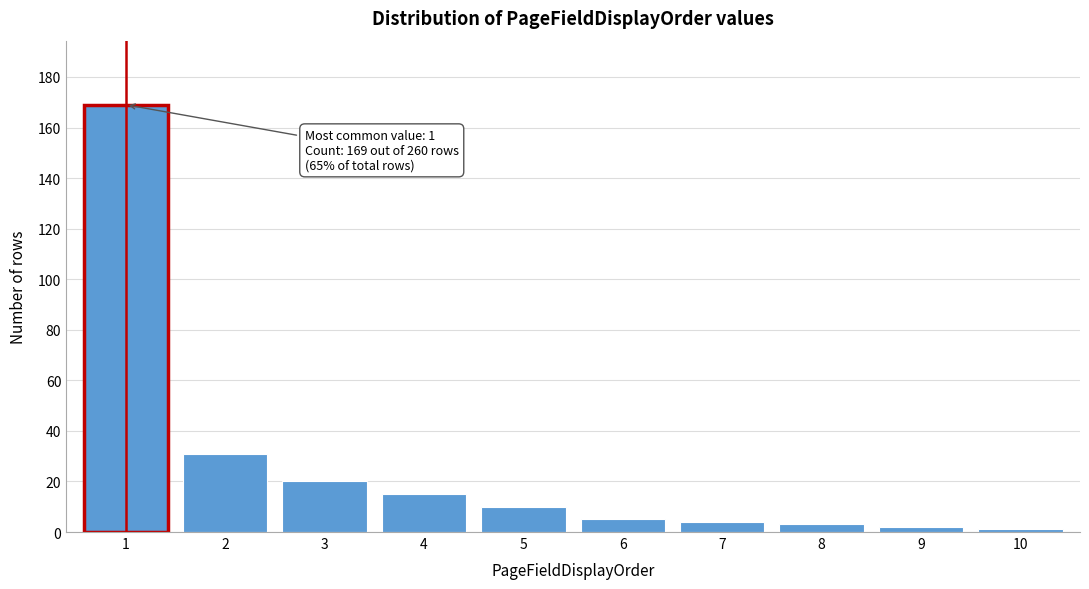

Reading right to left, transcribe all the data shown in this chart.

1	2	3	4	5	10	15	20	31	169